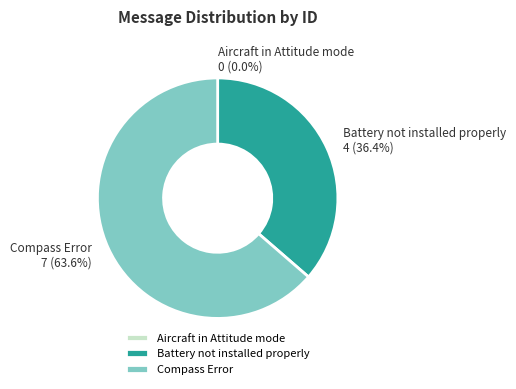

Which slice represents more than half of the pie?

Compass Error